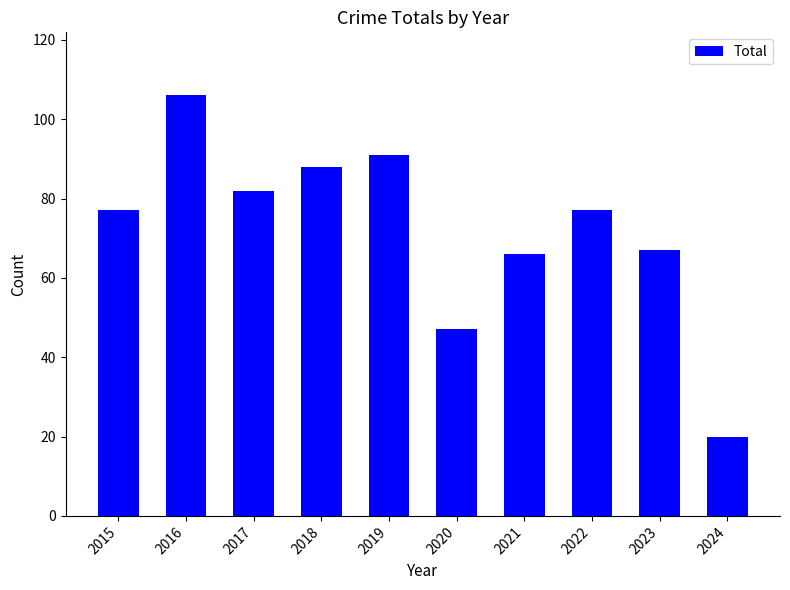

Which has a higher value, 2024 or 2020?

2020